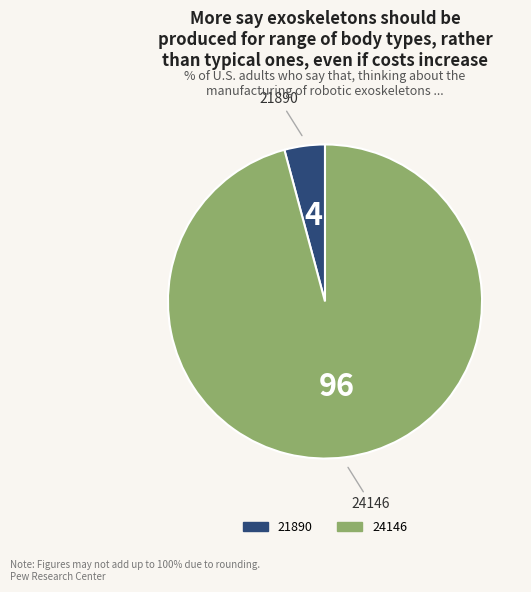

Which slice represents more than half of the pie?

24146